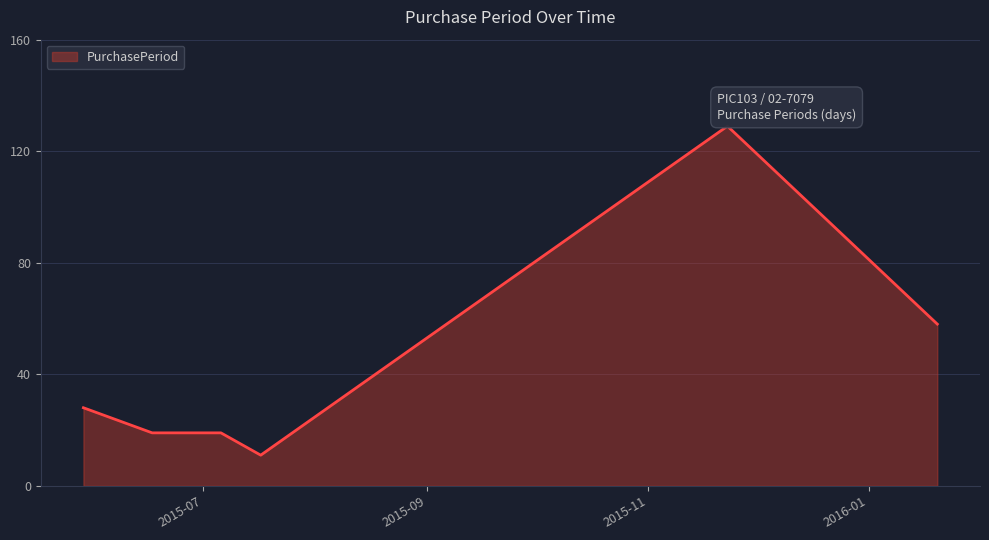

What is the sum of all values?

264